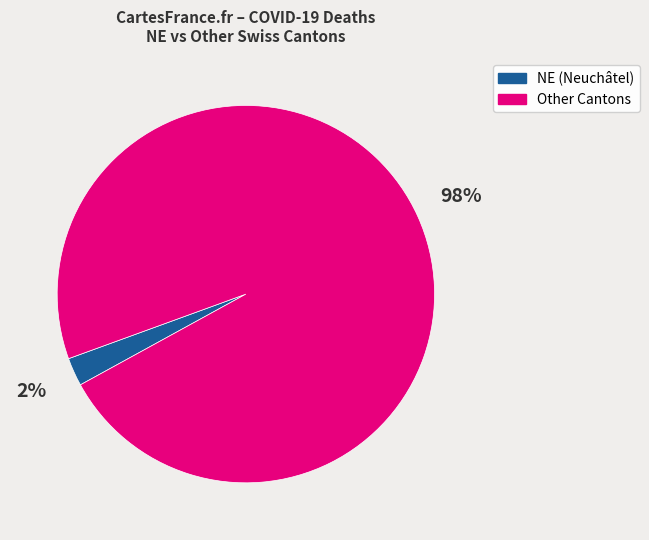

To the nearest percent, what portion does Other Cantons represent?

98%